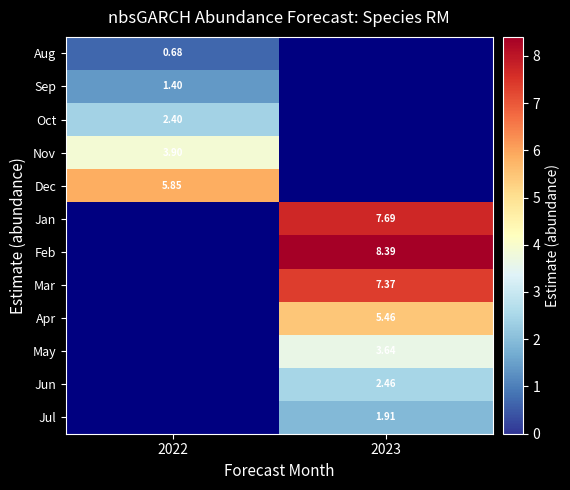

How many distinct data groups are displayed?

12